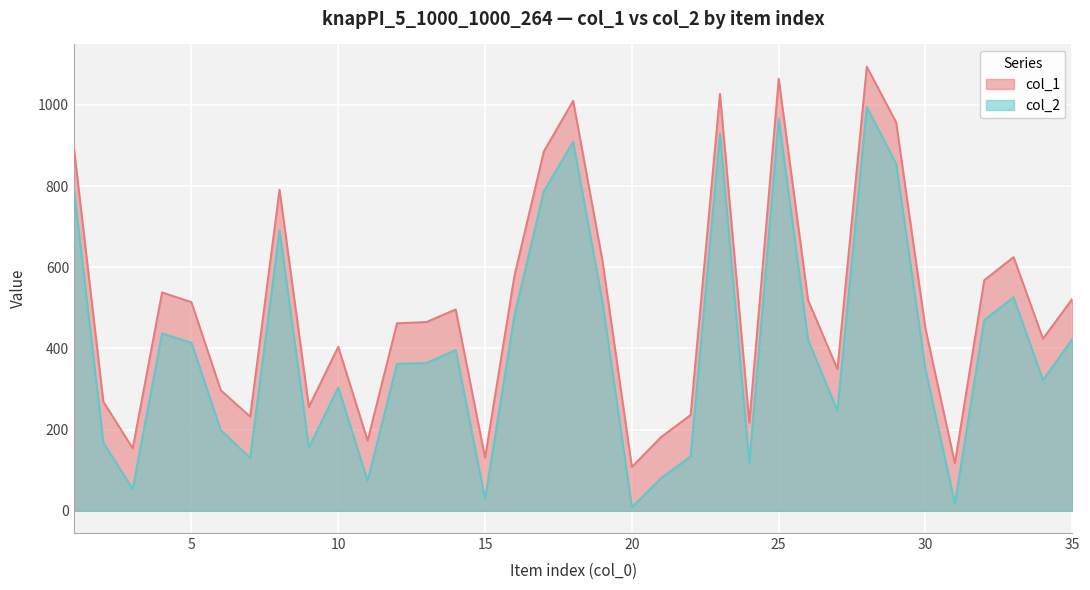

Which series changed the most between 30 and 35?

col_2